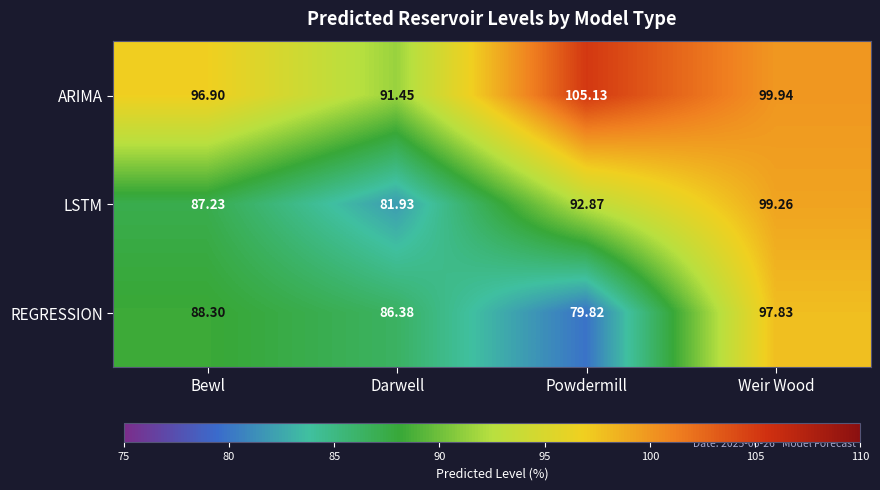

Which series has the widest spread of values?

REGRESSION